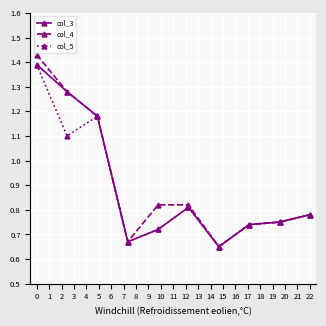

At how many categories does at least one series exceed 0?

10